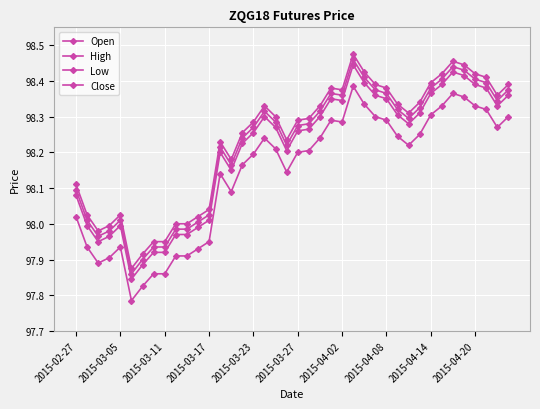

What is the maximum value for Close?

98.5